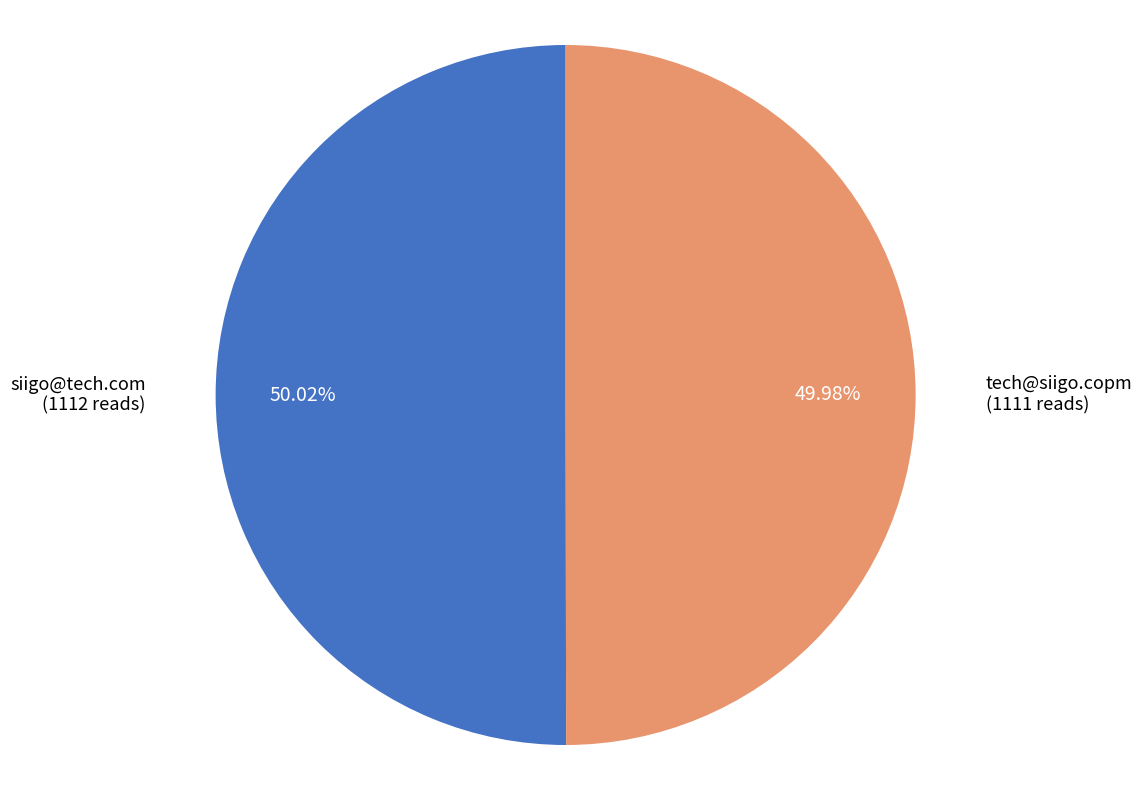

How much of the chart is everything except siigo@tech.com?

50.0%